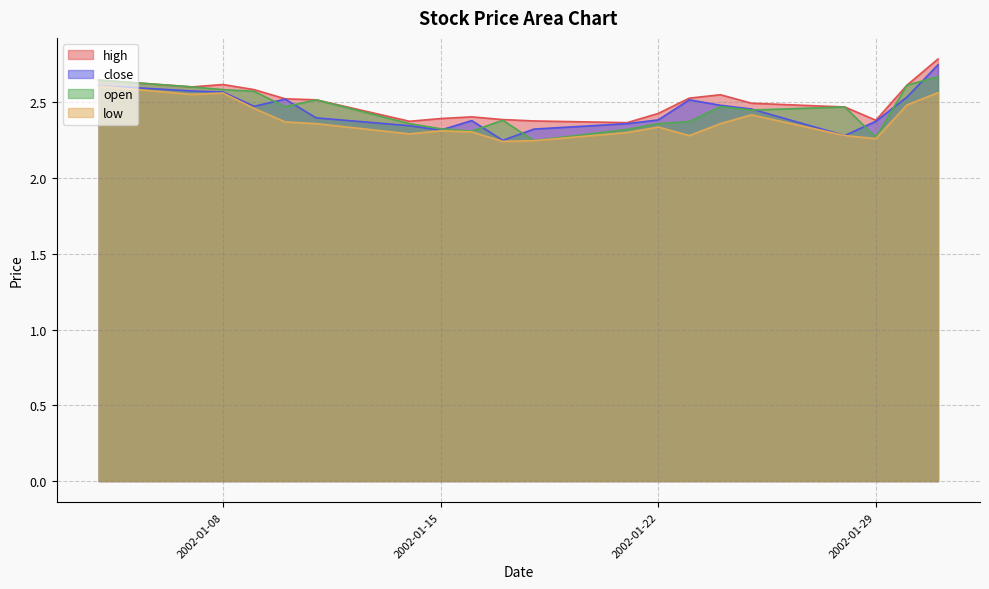

Between 2002-01-11 and 2002-01-31, which is larger?

2002-01-31